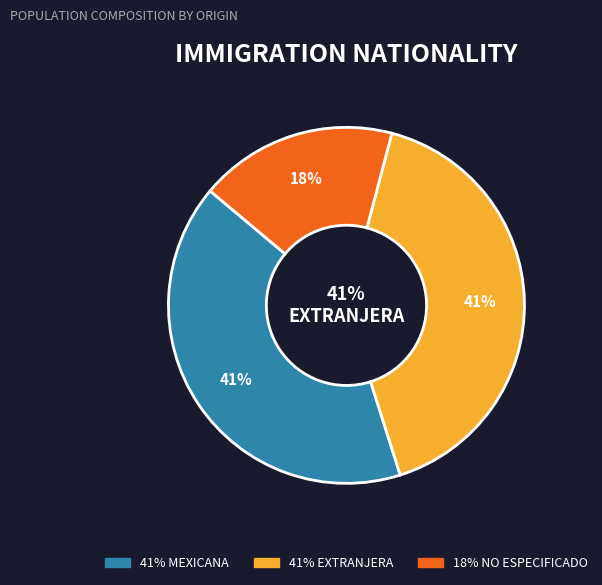

What is the largest slice in the pie chart?

EXTRANJERA